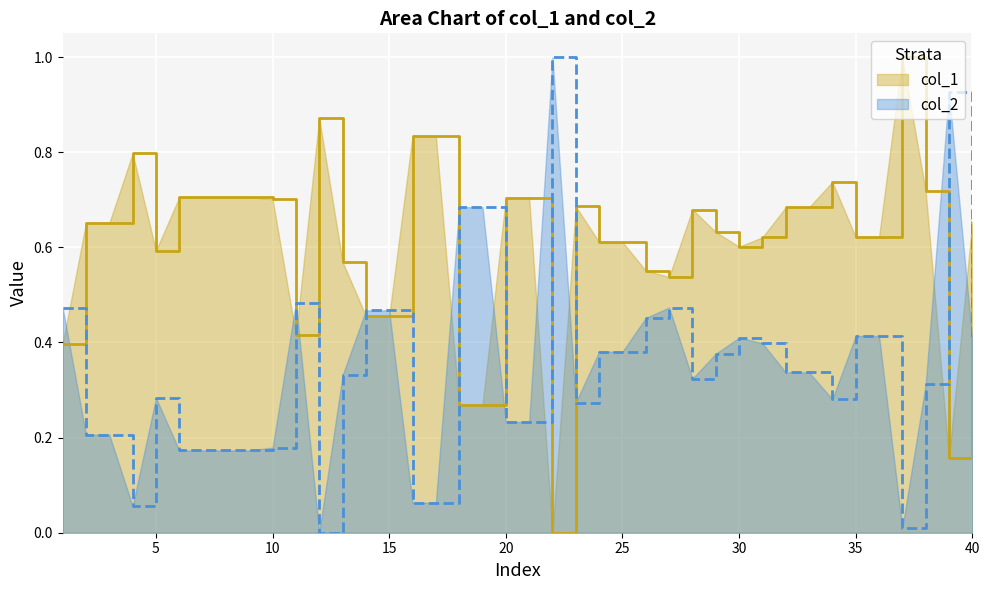

What is the difference between the maximum and minimum values in the col_1 series?

1.0